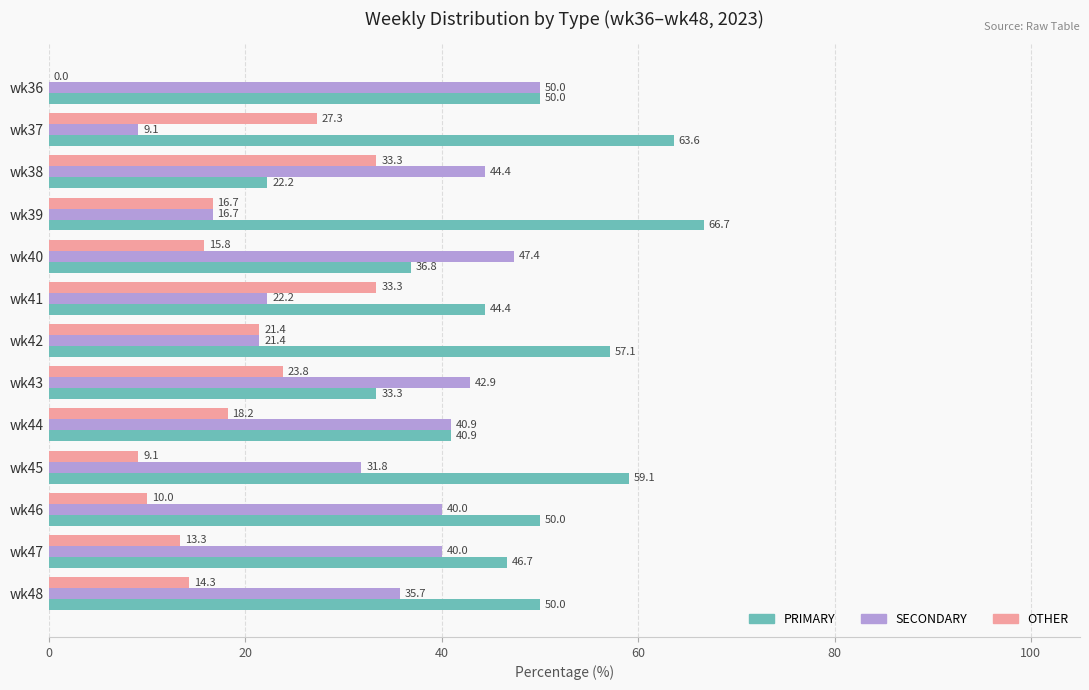

Is it true that SECONDARY equals 40.0 at wk46?

True